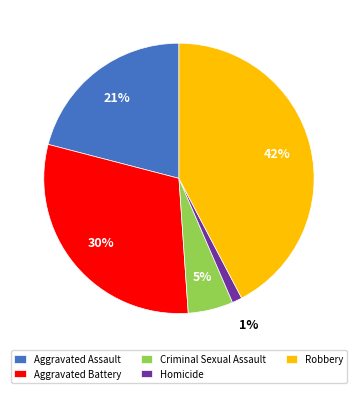

Is the sum of Aggravated Assault and Robbery greater than half?

Yes